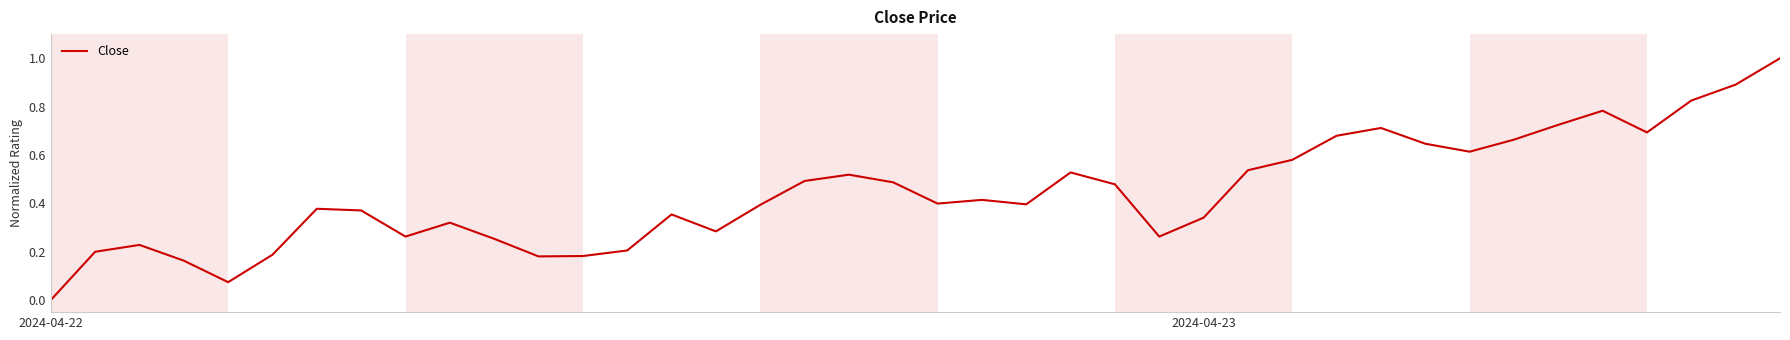

What is the difference between the maximum and minimum values?

1.0